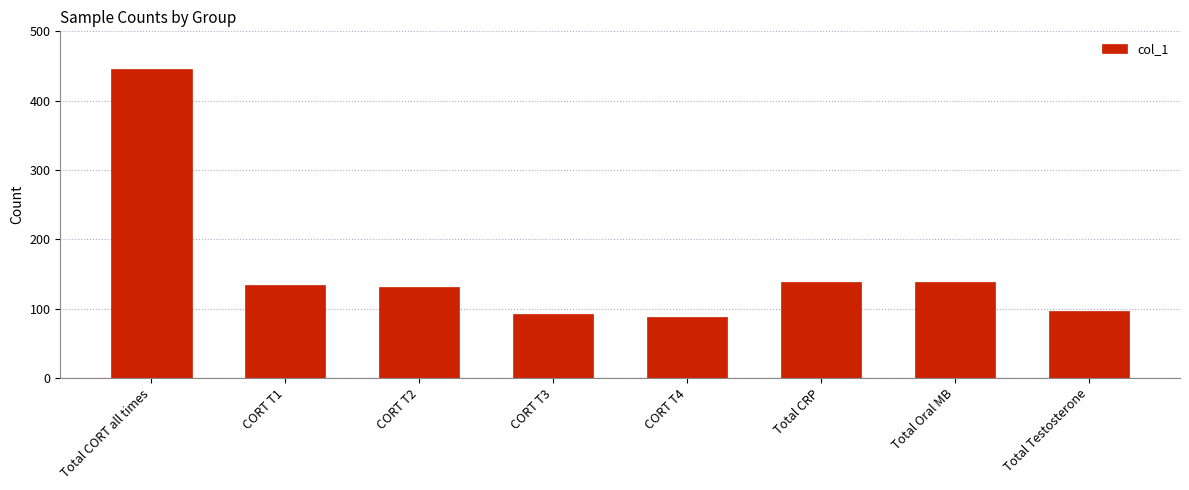

How many bars are there in total?

8